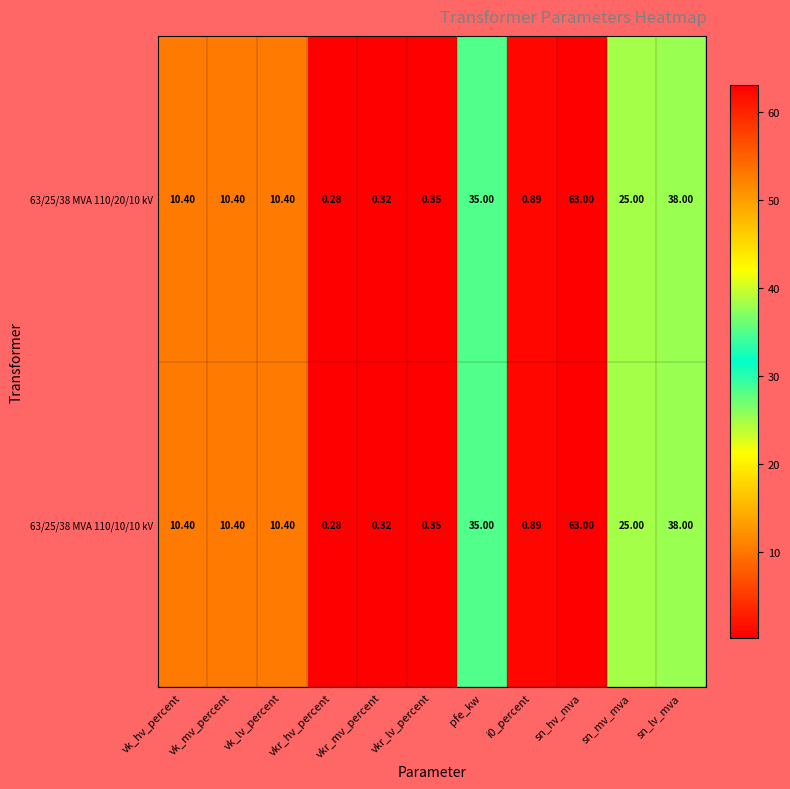

Which category has the highest value in the 63/25/38 MVA 110/10/10 kV series?

sn_hv_mva